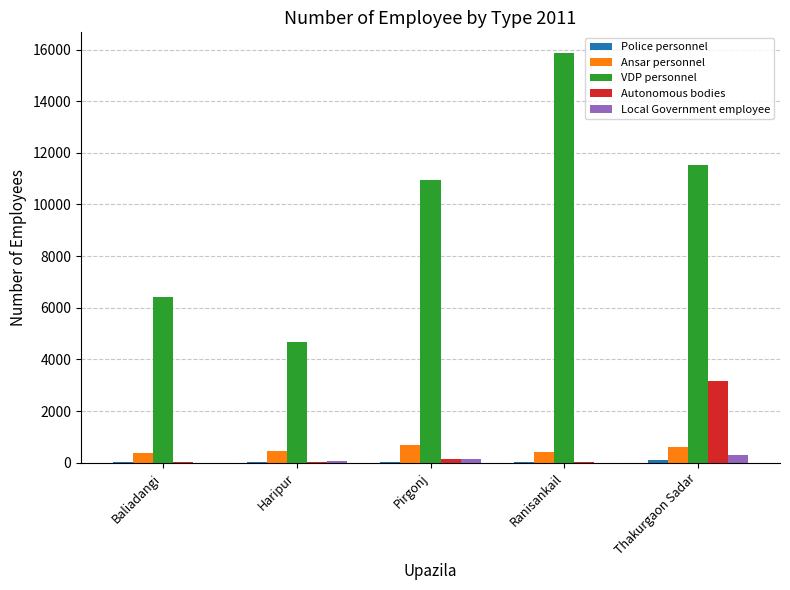

What is the sum of all Ansar personnel values?

2550